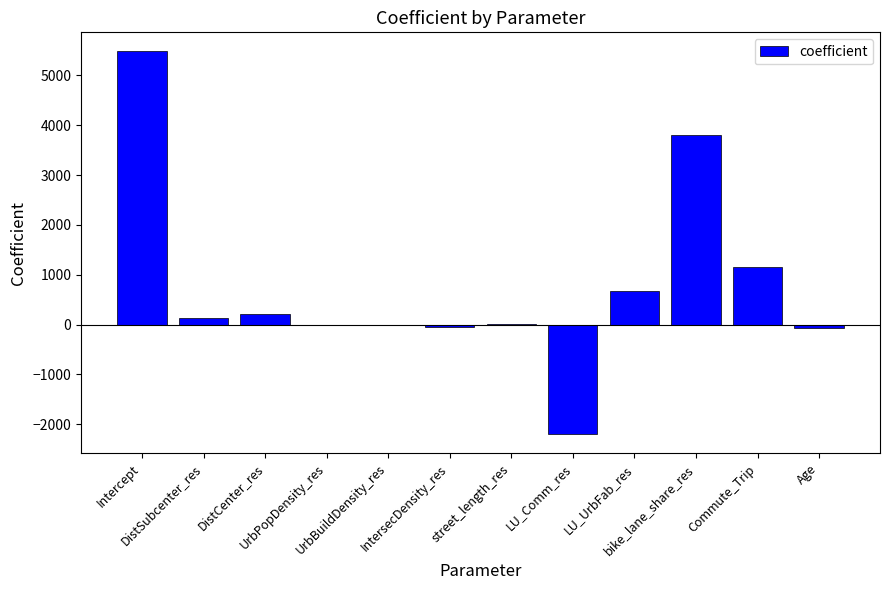

What is the change in value from DistCenter_res to Commute_Trip?

+929.6